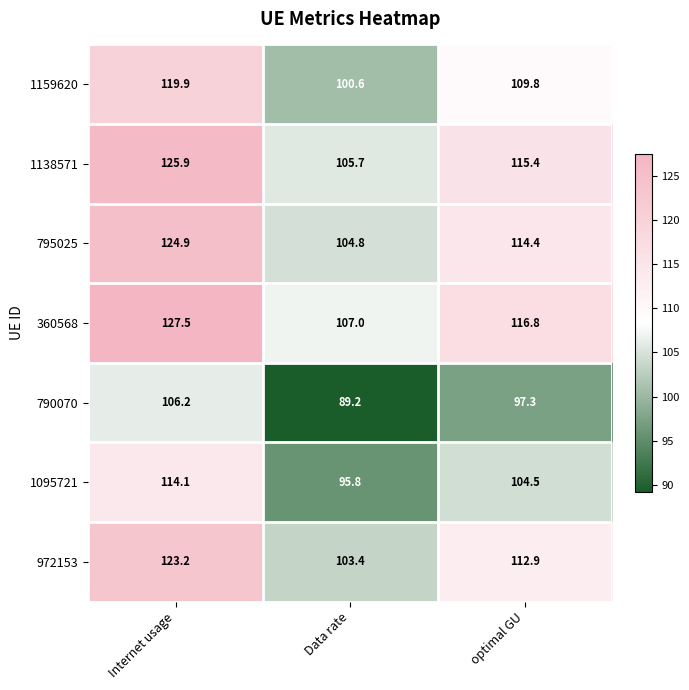

Is it true that 1095721 equals 114.1 at Internet usage?

True